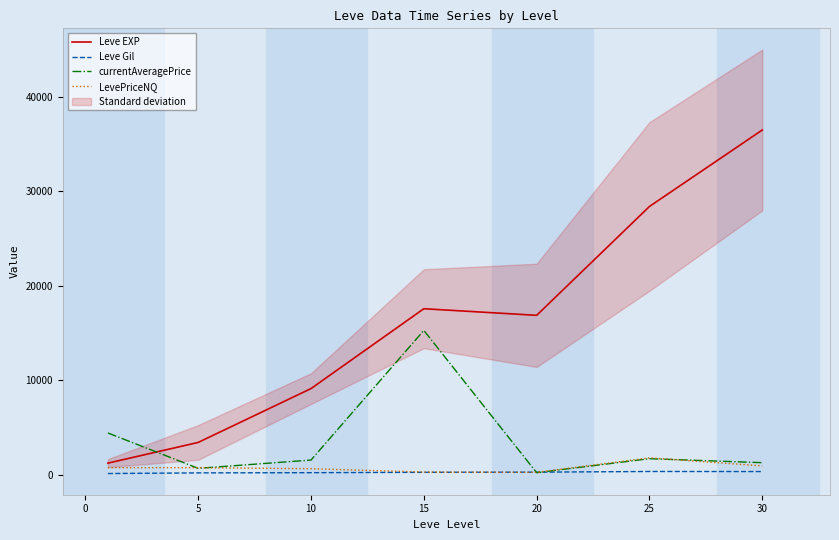

Is the value of Leve EXP at 20 greater than the value of currentAveragePrice at 15?

Yes